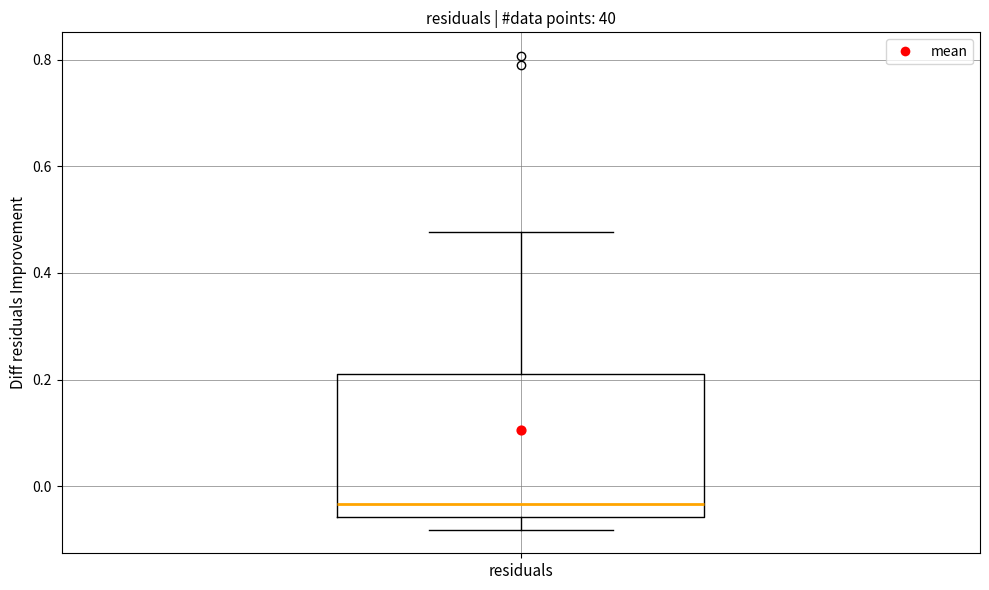

Transcribe this box plot: give where the median line is, the range the box spans, and where the two whiskers end, as read against the y-axis. The values are not printed on the chart, so give them approximately, as read against the axis.

median -0.04, box -0.06 to 0.20, whiskers -0.08 to 0.48